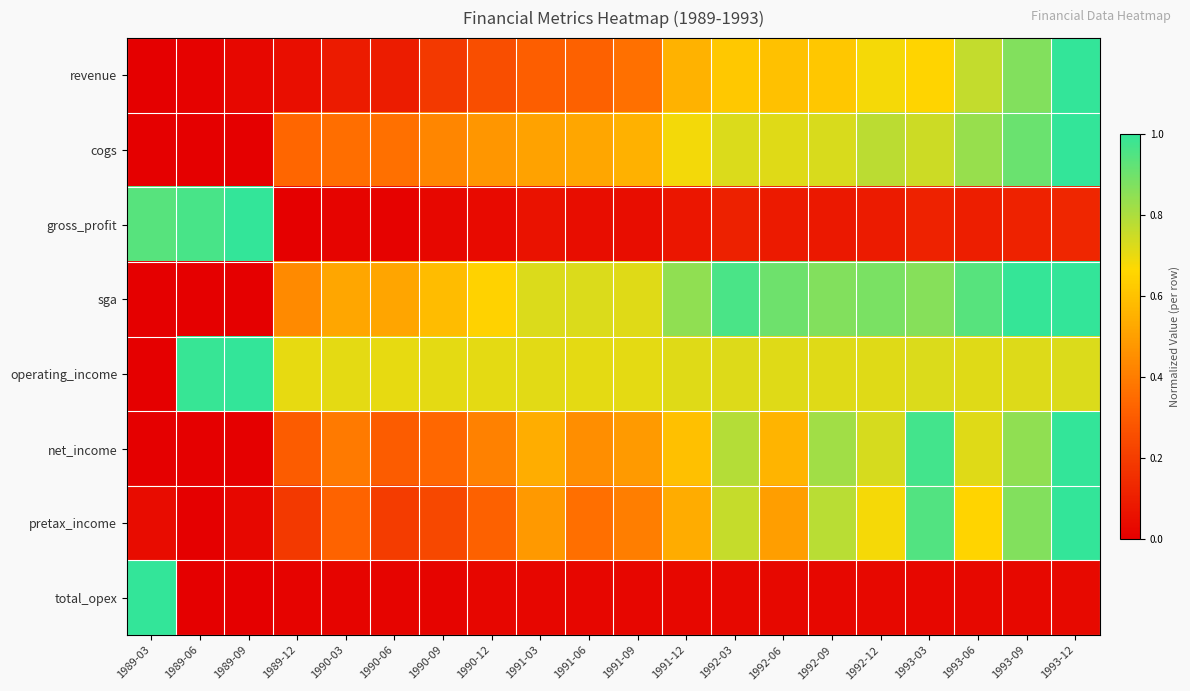

Between 1993-03 and 1990-09, which is larger?

1993-03